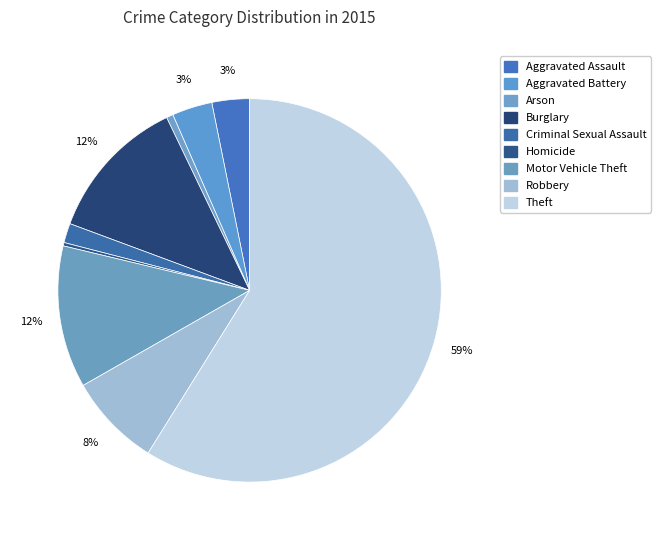

To the nearest percent, what portion does Robbery represent?

8%